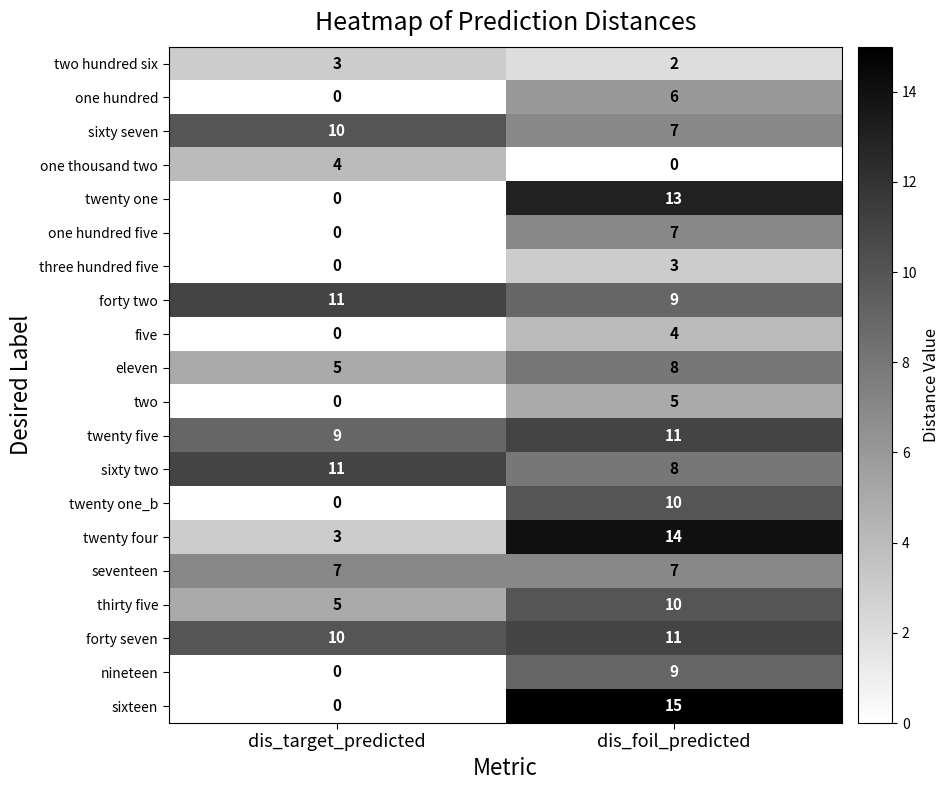

Which series changed the most between dis_target_predicted and dis_foil_predicted?

sixteen